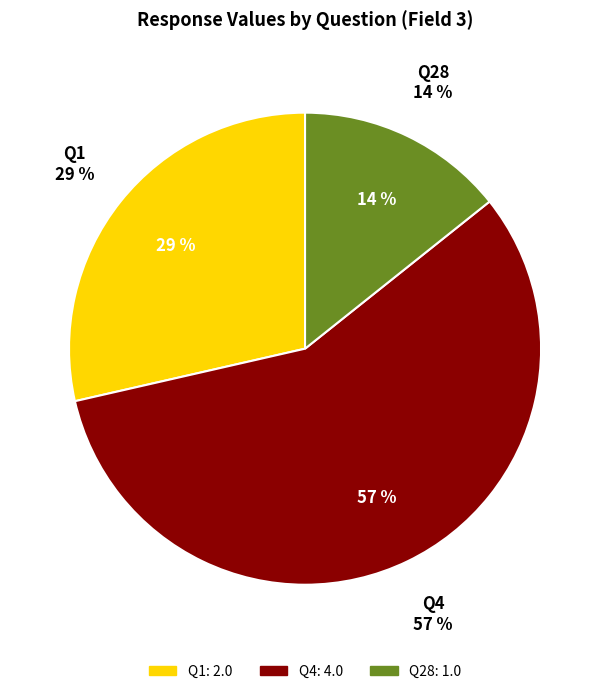

The Q1 slice represents 29% of the pie. True or false?

True